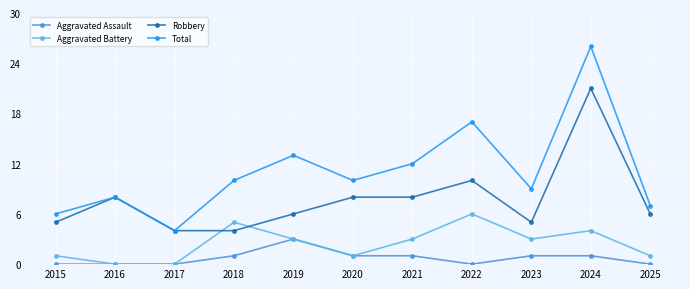

Count the number of categories in the chart.

11